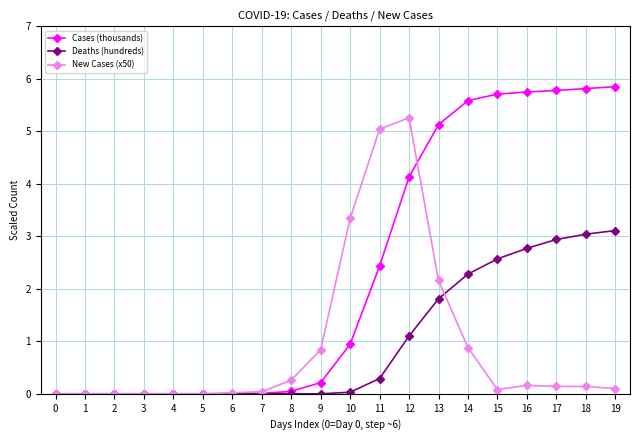

At which label is New Cases (x50) closest to 2?

13